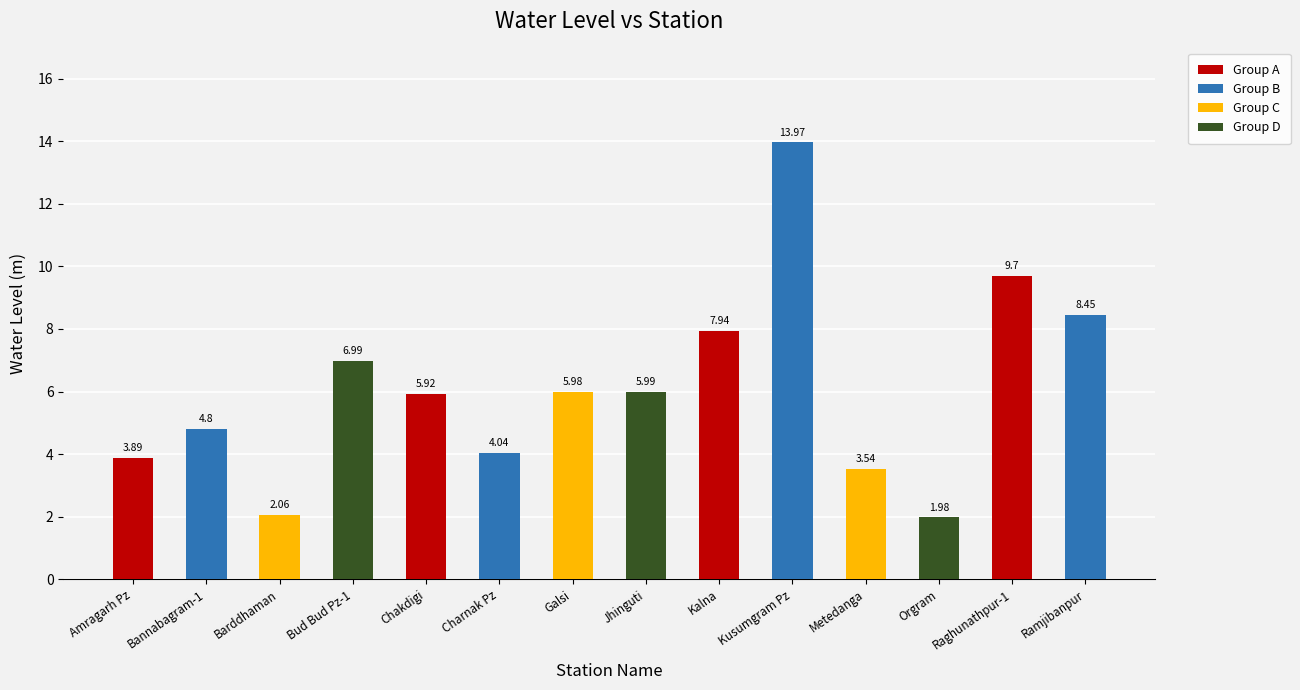

What is the change in value from Amragarh Pz to Ramjibanpur?

+4.6